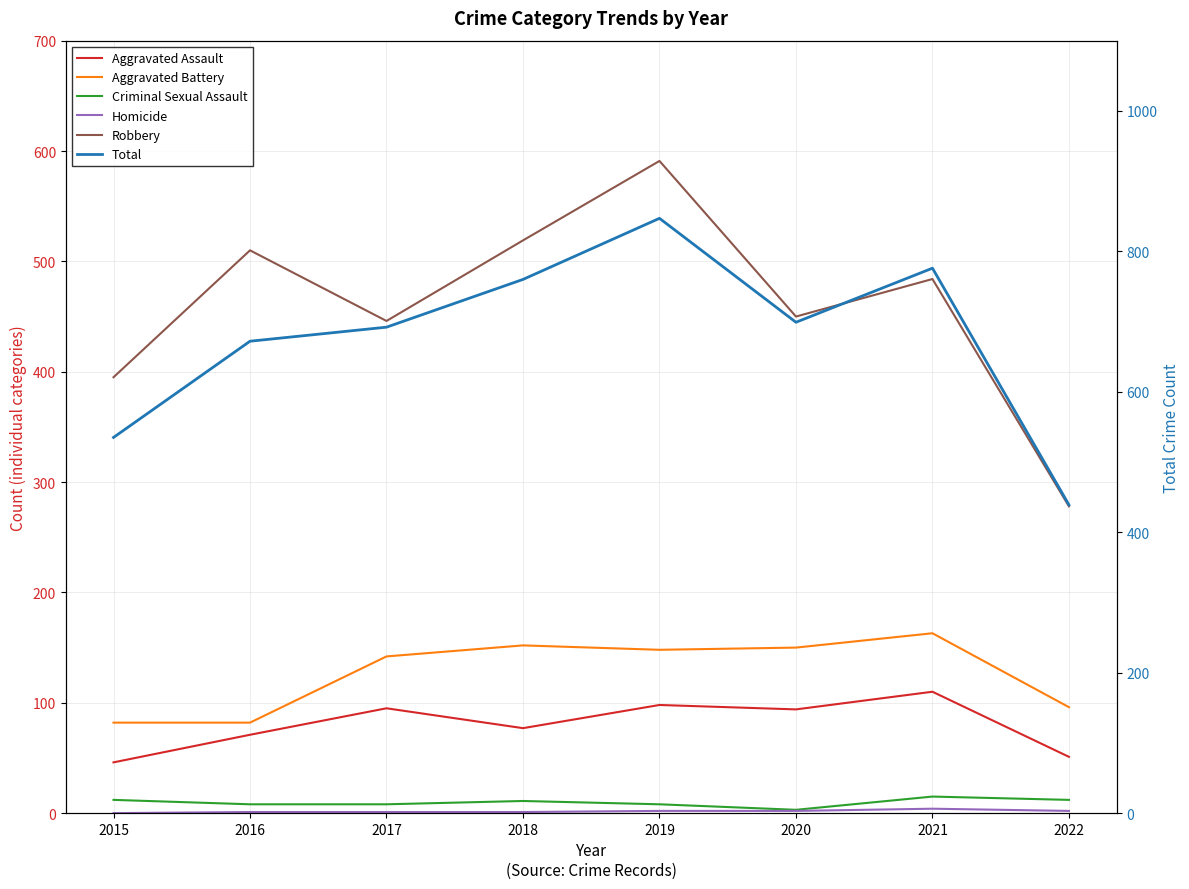

At which label does Aggravated Battery reach its peak?

2021